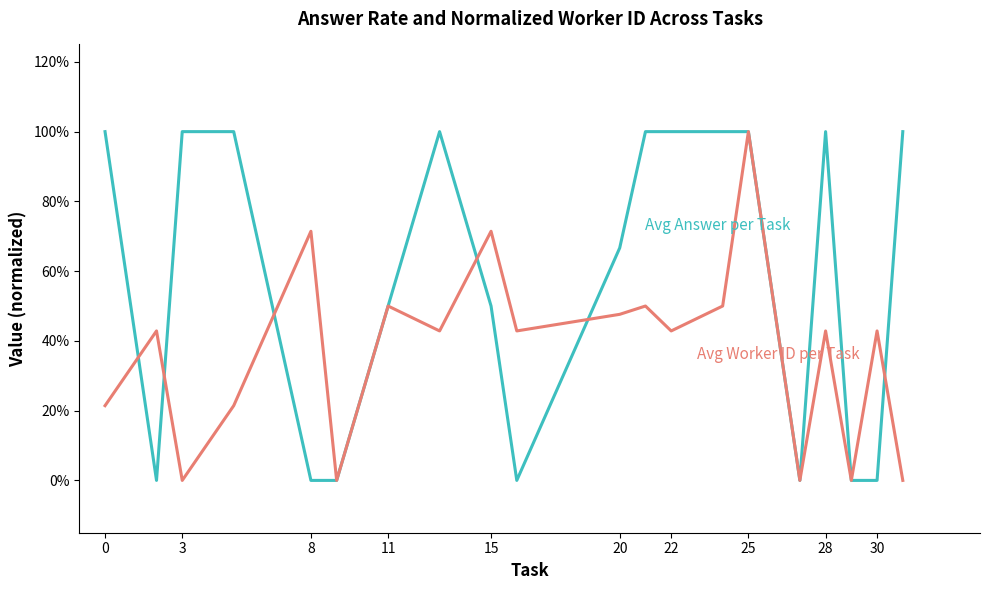

Is this an area chart (filled region under the line)?

No